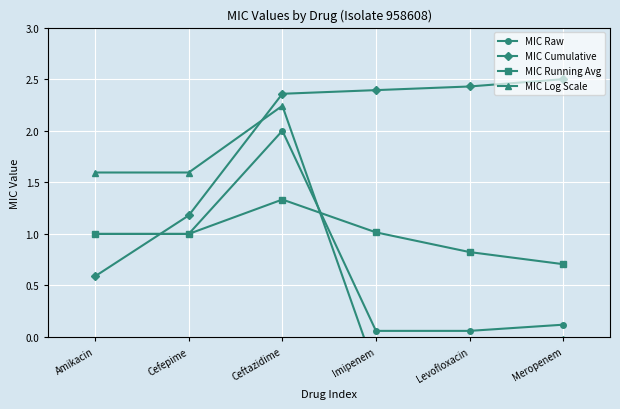

At which label does MIC Raw first exceed 1?

Ceftazidime